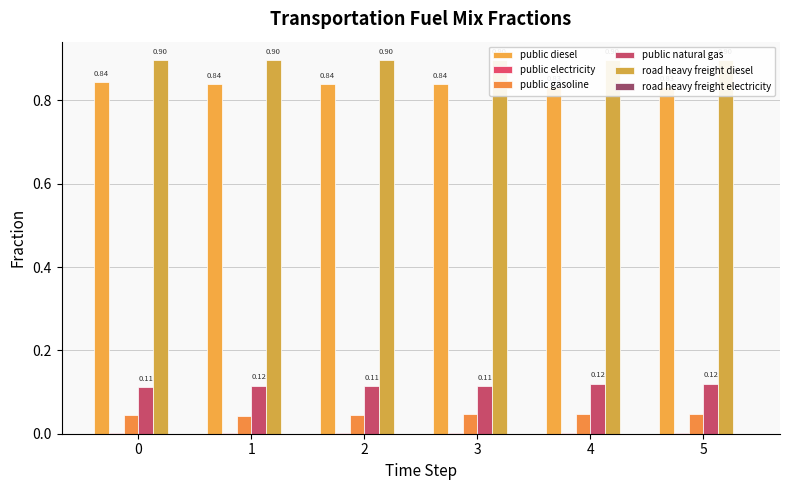

Which series changed the most between 1 and 4?

public diesel